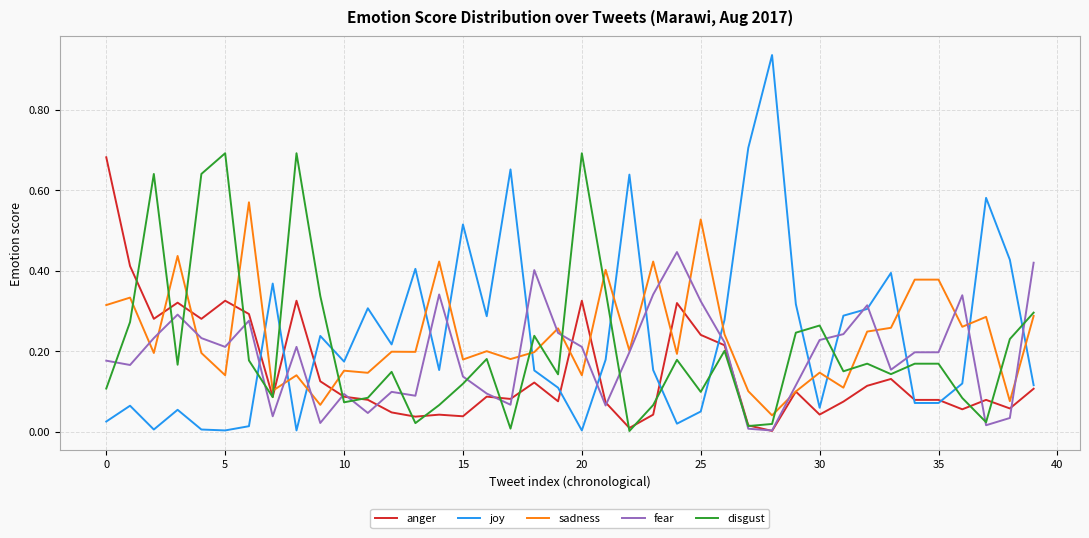

How many intersections are there between joy and disgust?

12